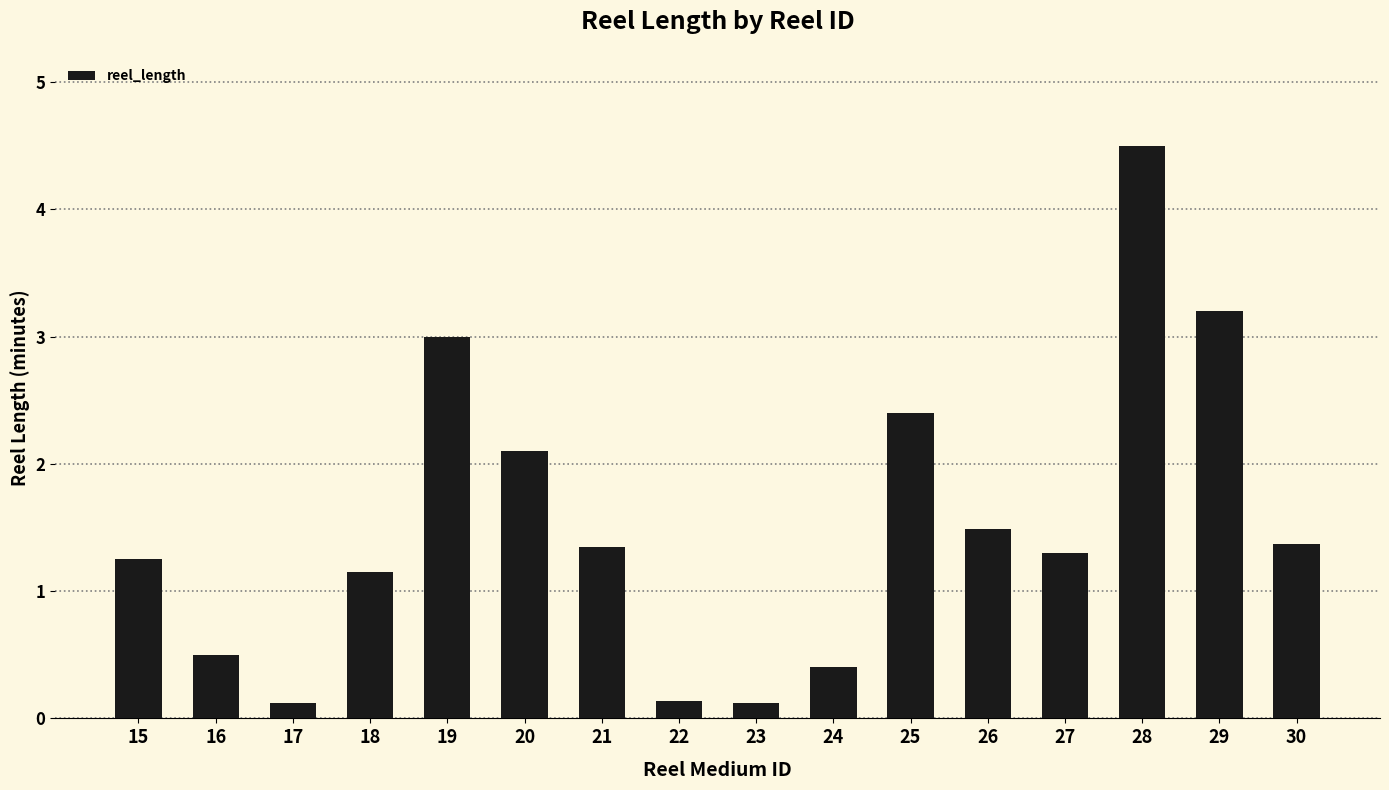

Approximately how many times larger is the value at 27 compared to 18?

1.1